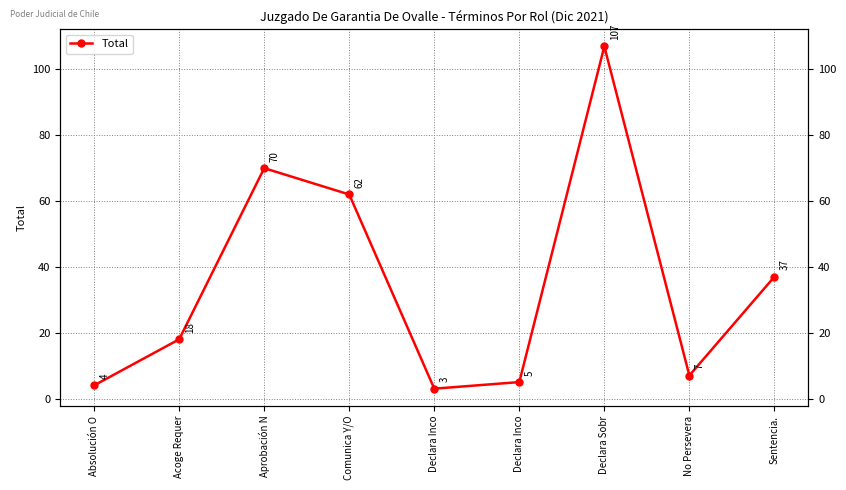

Reading right to left, extract all data points from this chart.

Sentencia.=37	No Persevera=7	Declara Sobr=107	Declara Inco=5	Declara Inco=3	Comunica Y/O=62	Aprobación N=70	Acoge Requer=18	Absolución O=4